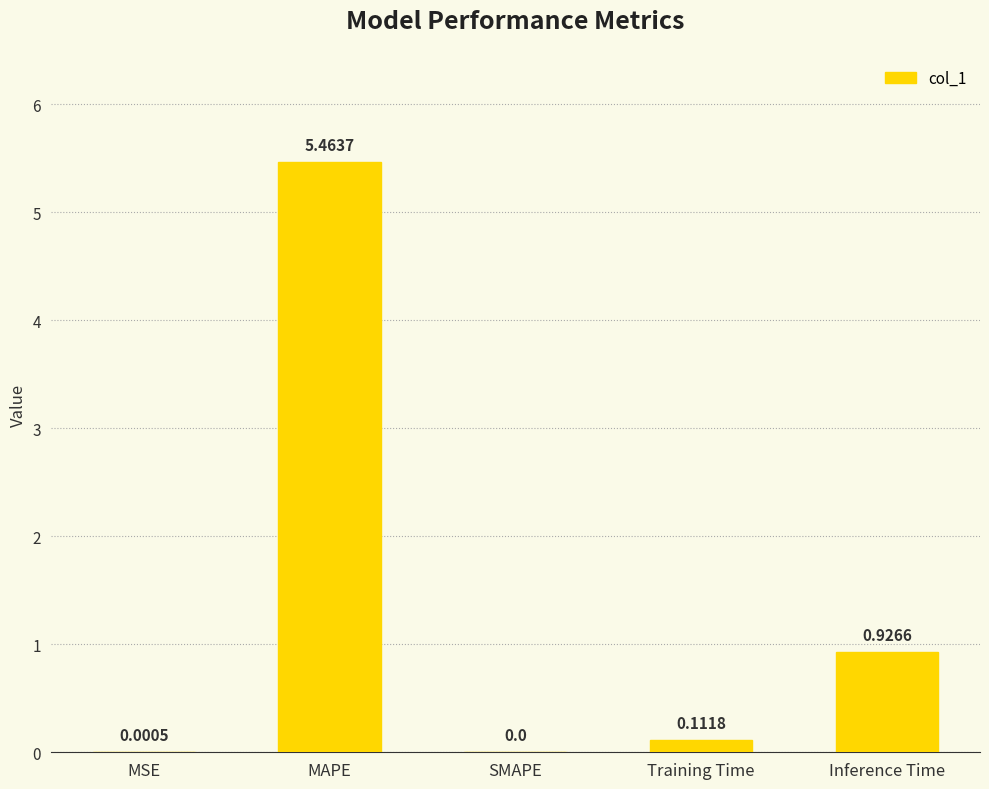

What is the sum of all values?

6.5